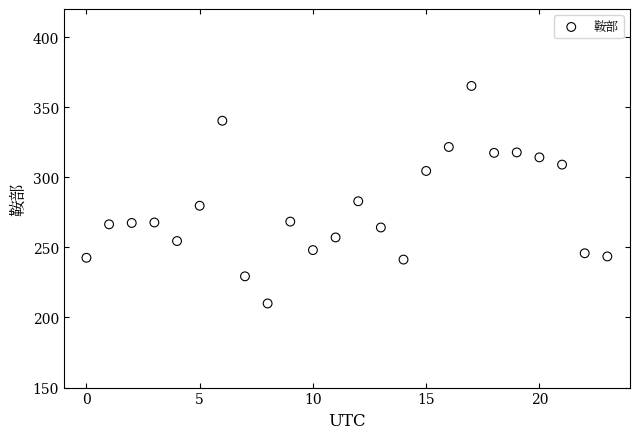

What is the range of Y values (max minus min)?

155.1